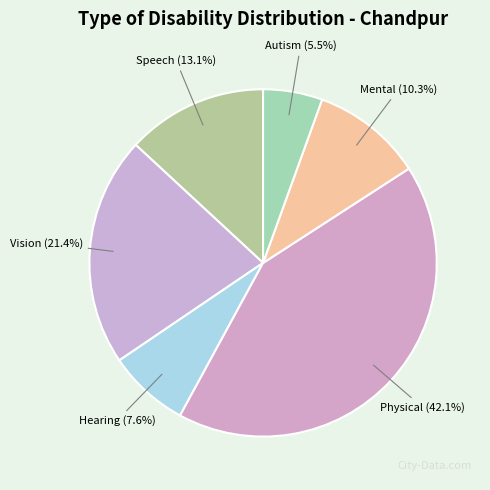

How many segments does this pie chart have?

6